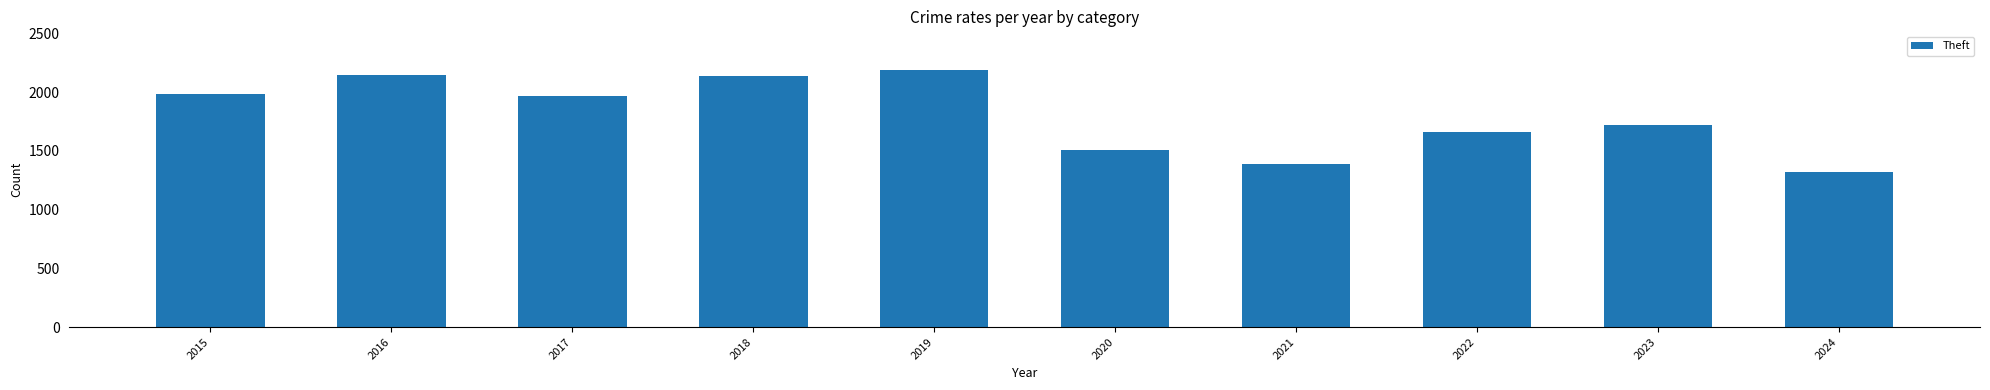

The chart shows a value of 2140 at 2018. True or false?

True